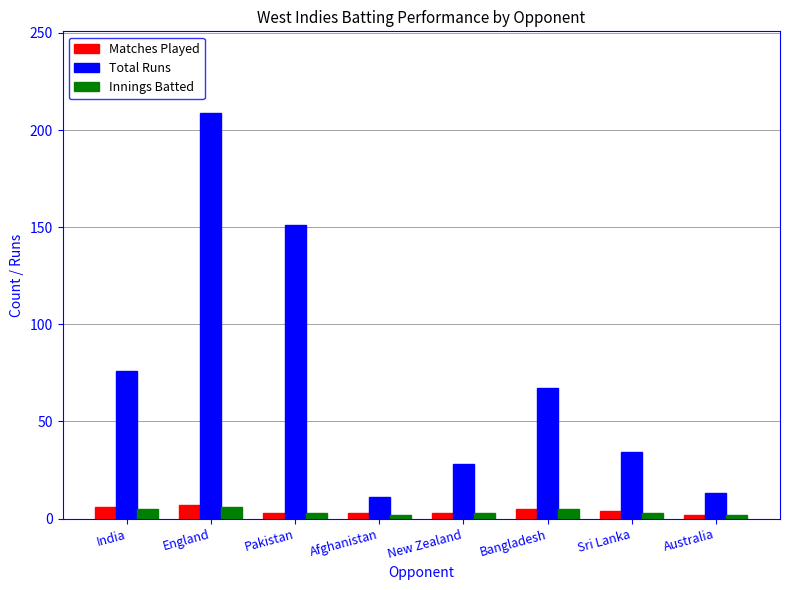

Which series has the widest spread of values?

Total Runs